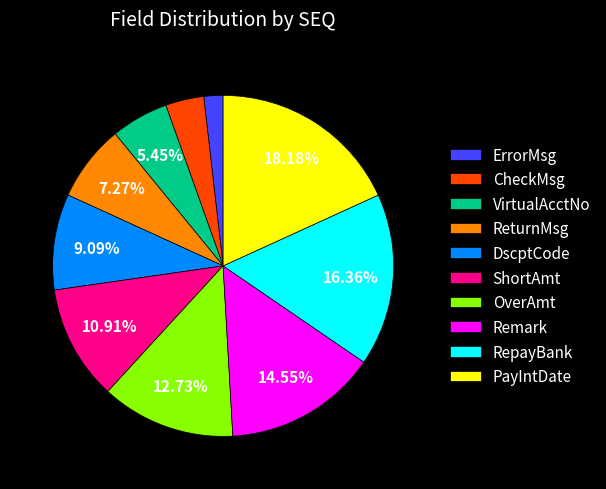

Between Remark and RepayBank, which is larger?

RepayBank